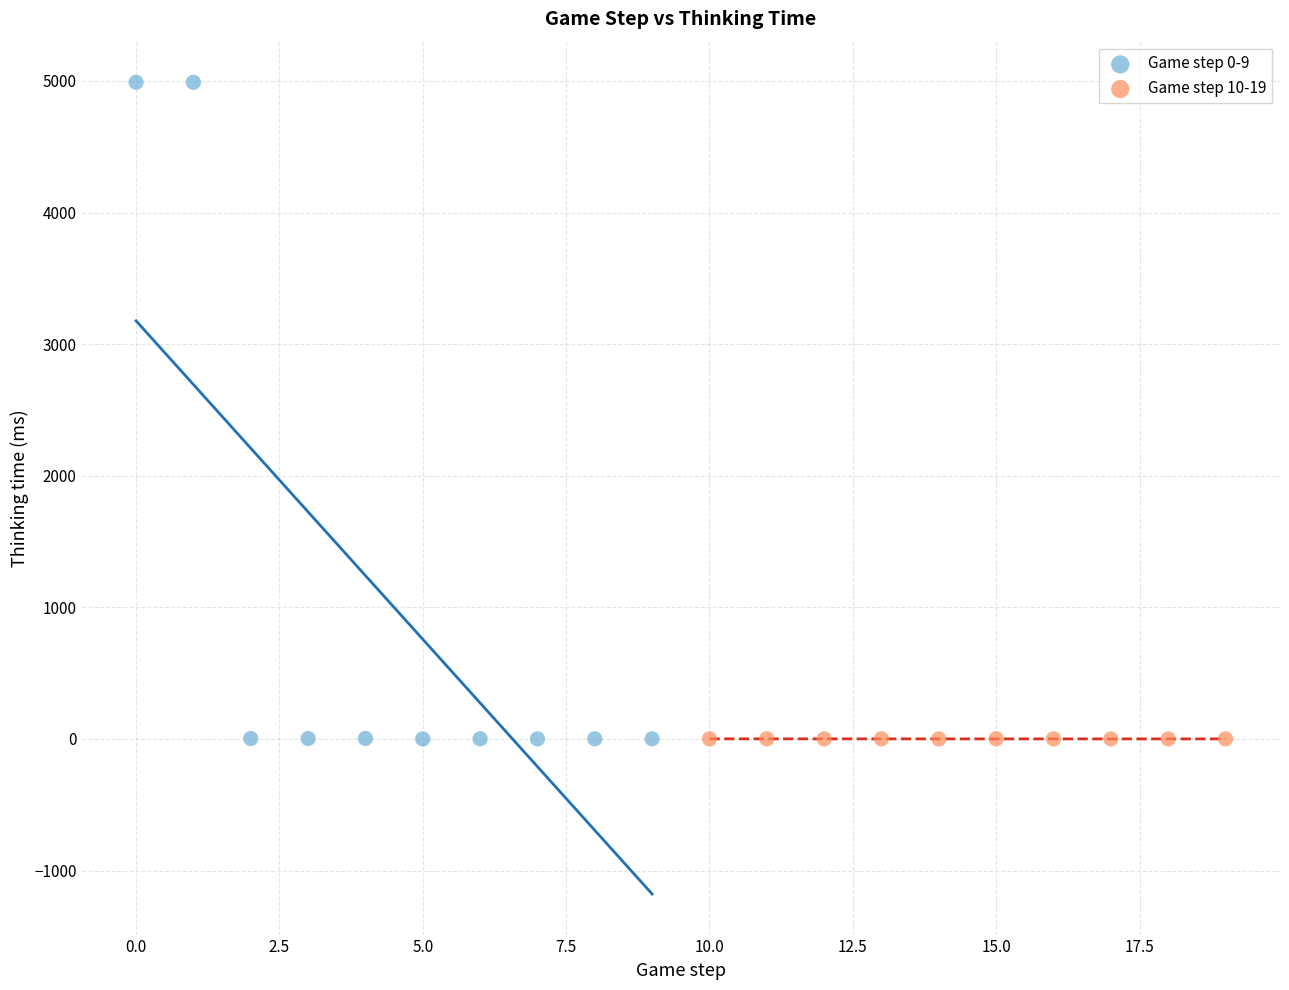

Which series has the widest spread of Y values?

Game step 0-9